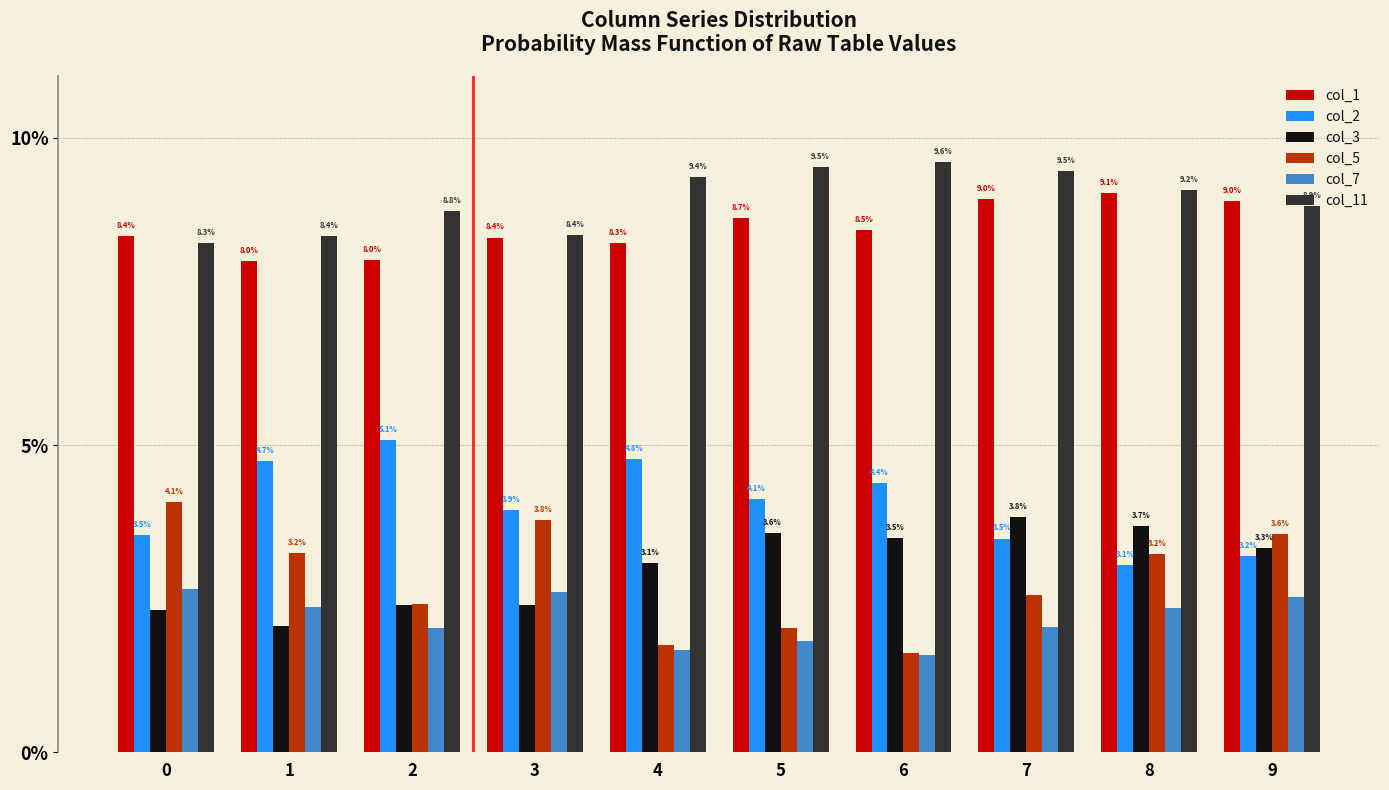

What are all the series names shown in the legend?

col_1, col_2, col_3, col_5, col_7, col_11